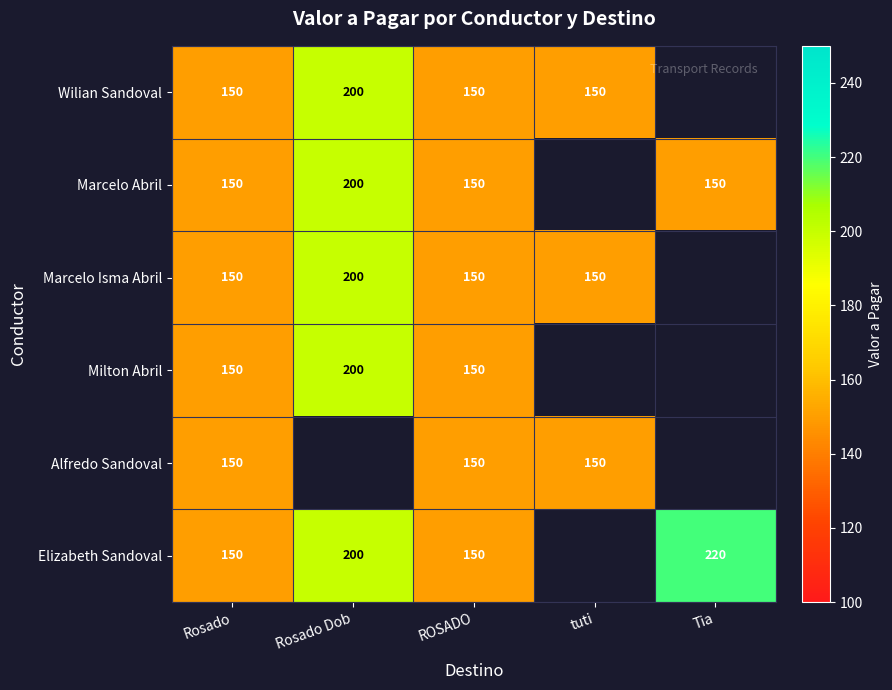

What is the greatest value displayed?

220